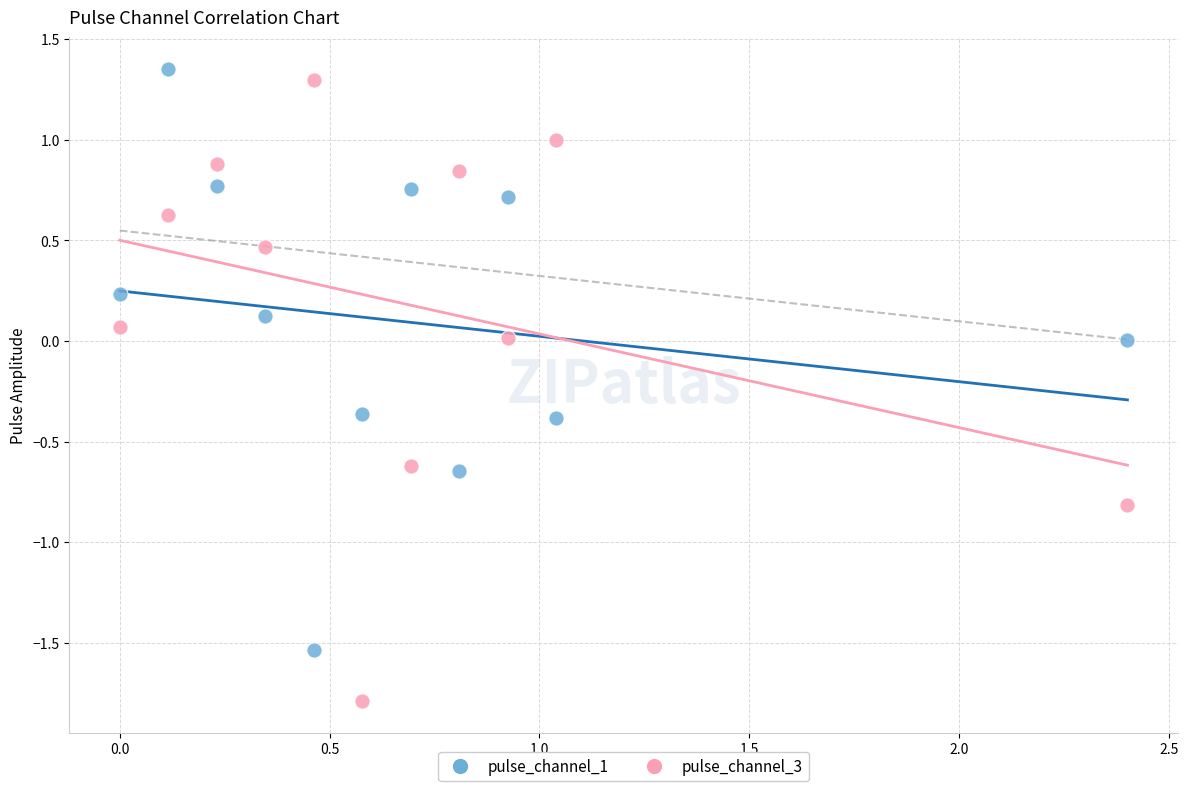

What are all the series names shown in the legend?

pulse_channel_1, pulse_channel_3